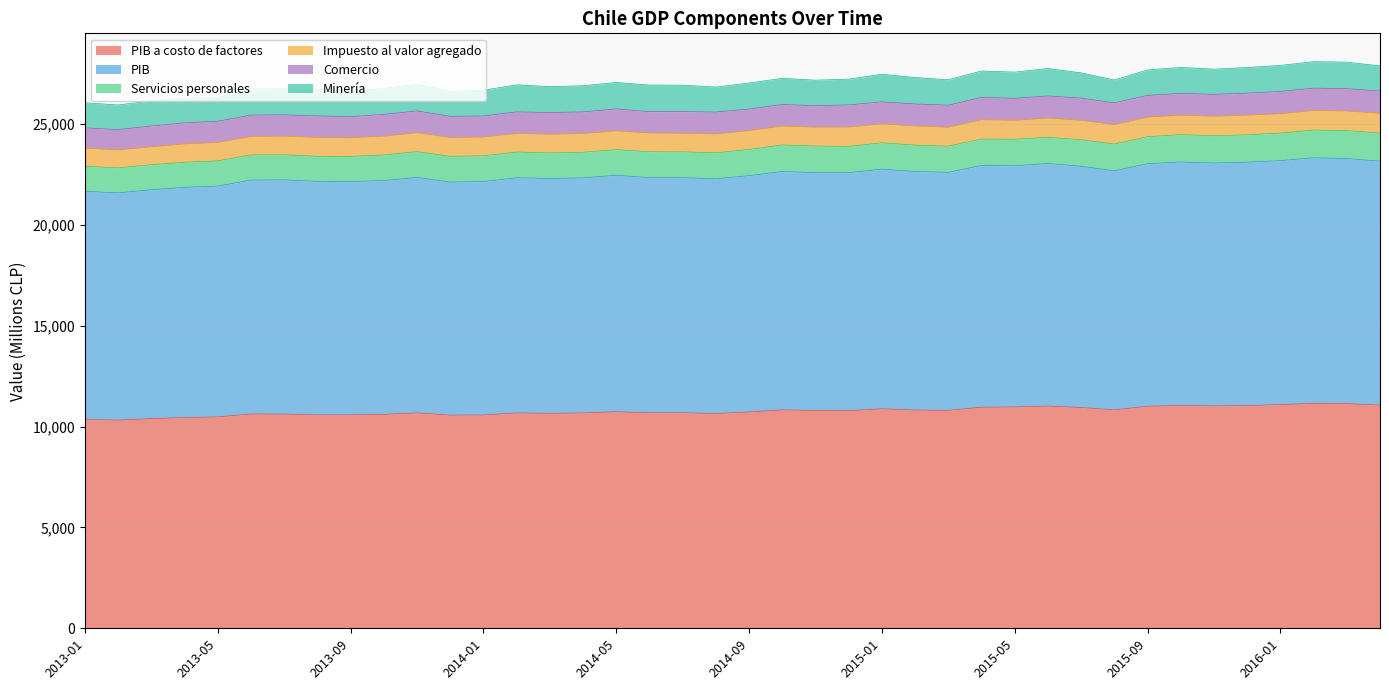

What position from the right is 2016-02?

3